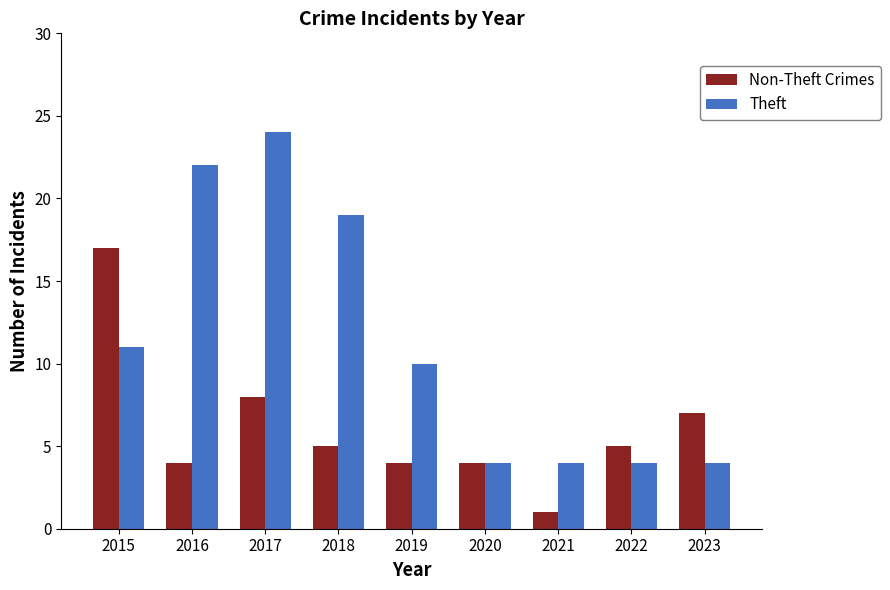

Reading left to right, list all the values displayed in this chart.

Non-Theft Crimes: 17	4	8	5	4	4	1	5	7
Theft: 11	22	24	19	10	4	4	4	4